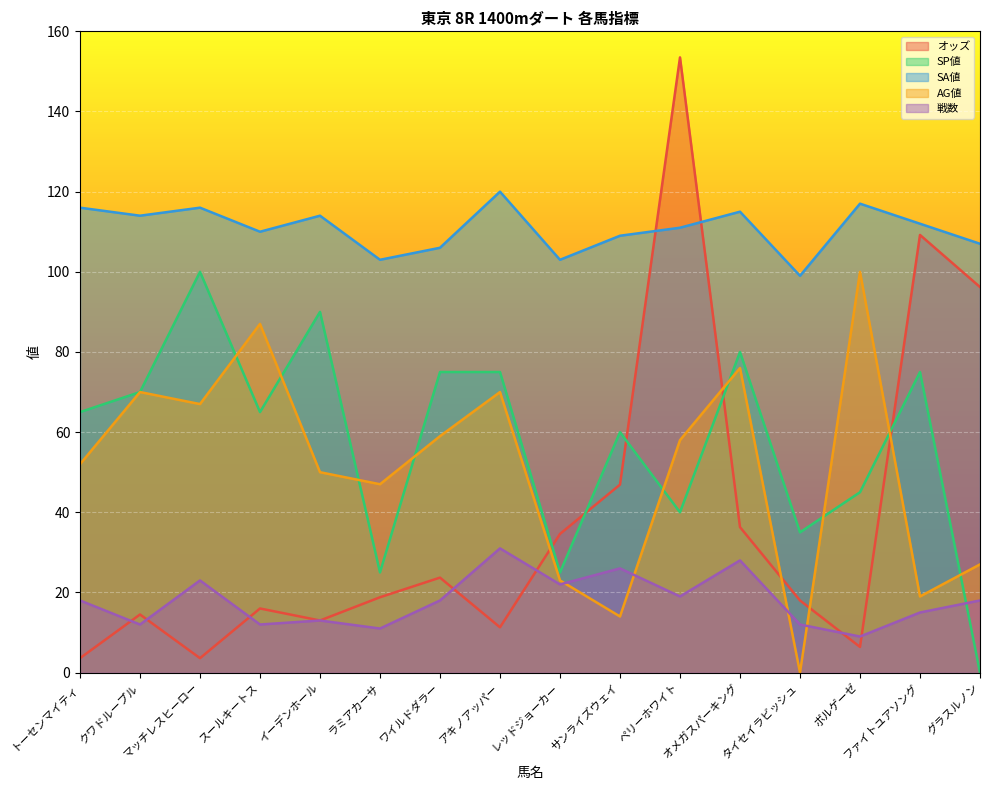

What is the difference between the SA値 values at オメガスパーキング and クワドループル?

1.0